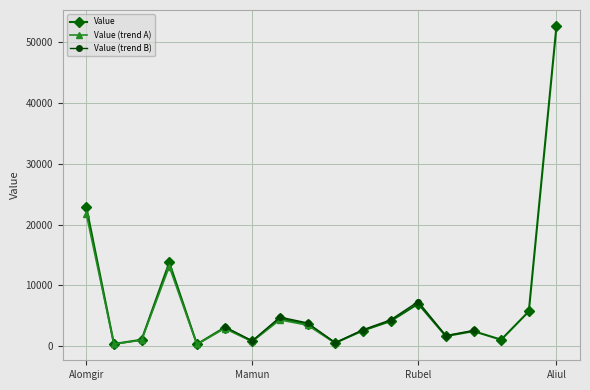

What is the label of the 17th point from the right?

Midul